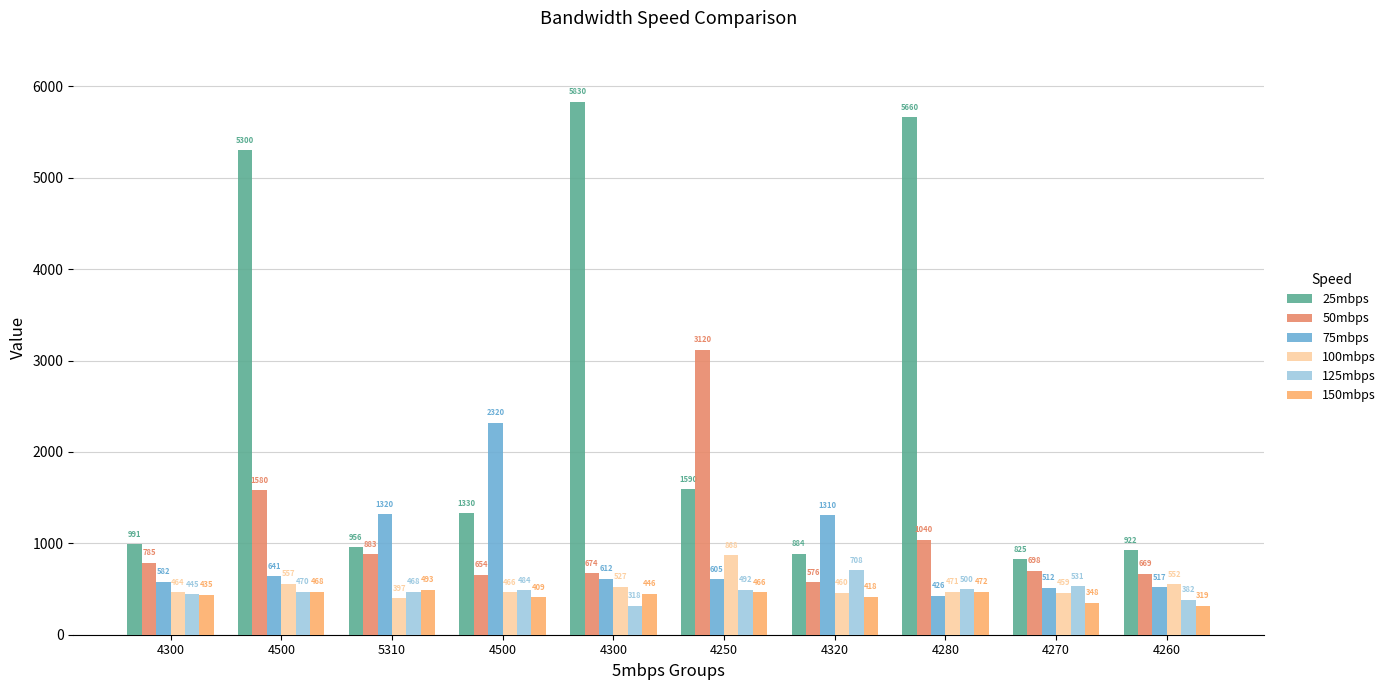

How many series are shown in this chart?

6